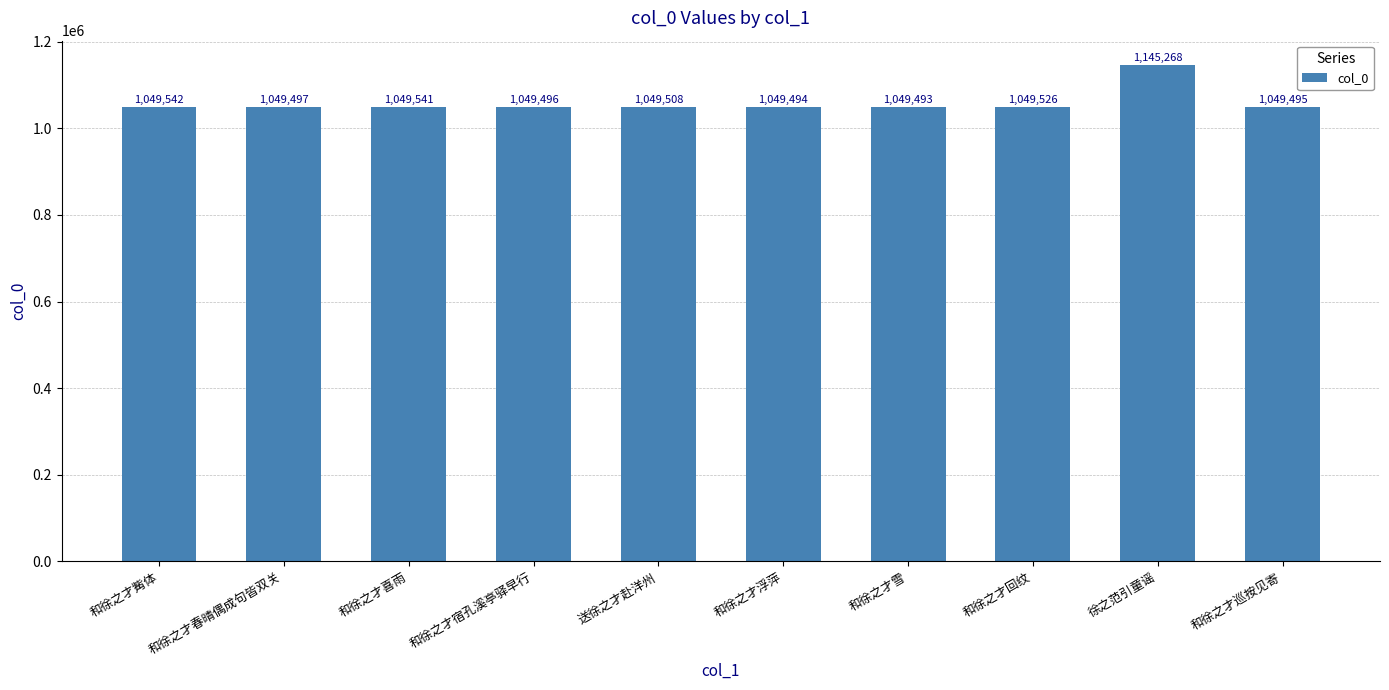

What is the ratio of the value at 和徐之才巡按见寄 to the value at 和徐之才觜体?

1.0